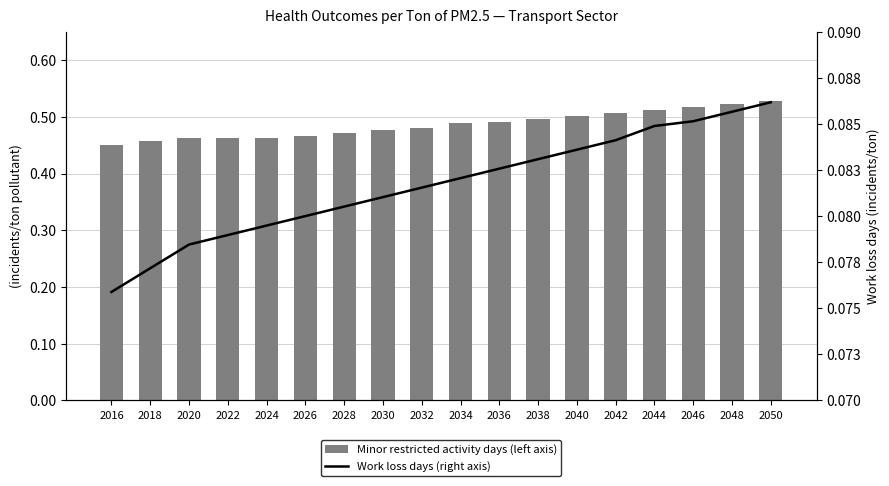

What is the sum of the Minor restricted activity days (left axis) values at 2040 and 2020?

1.0